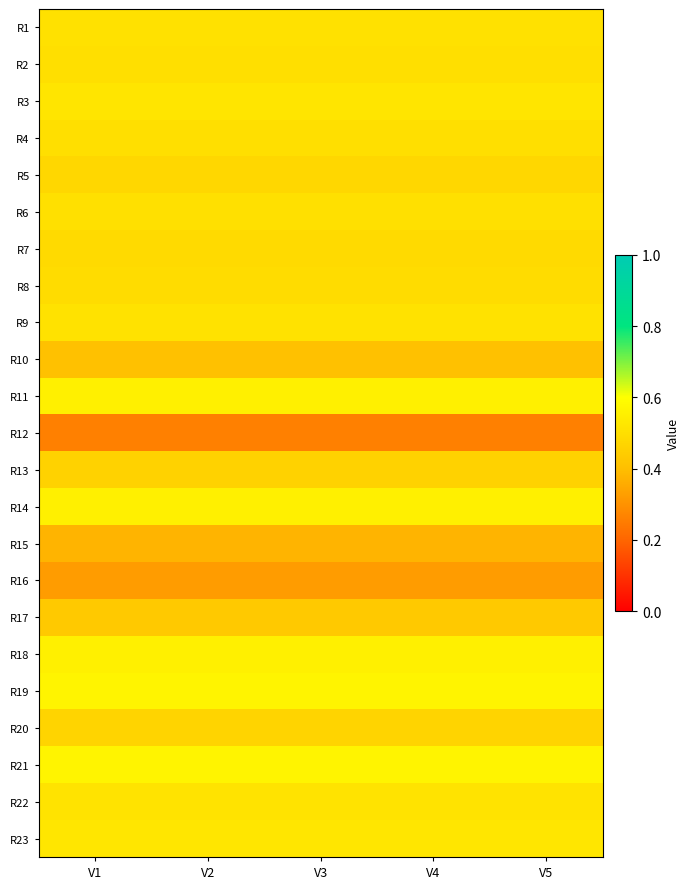

What is the total value across all series at V2?

11.1